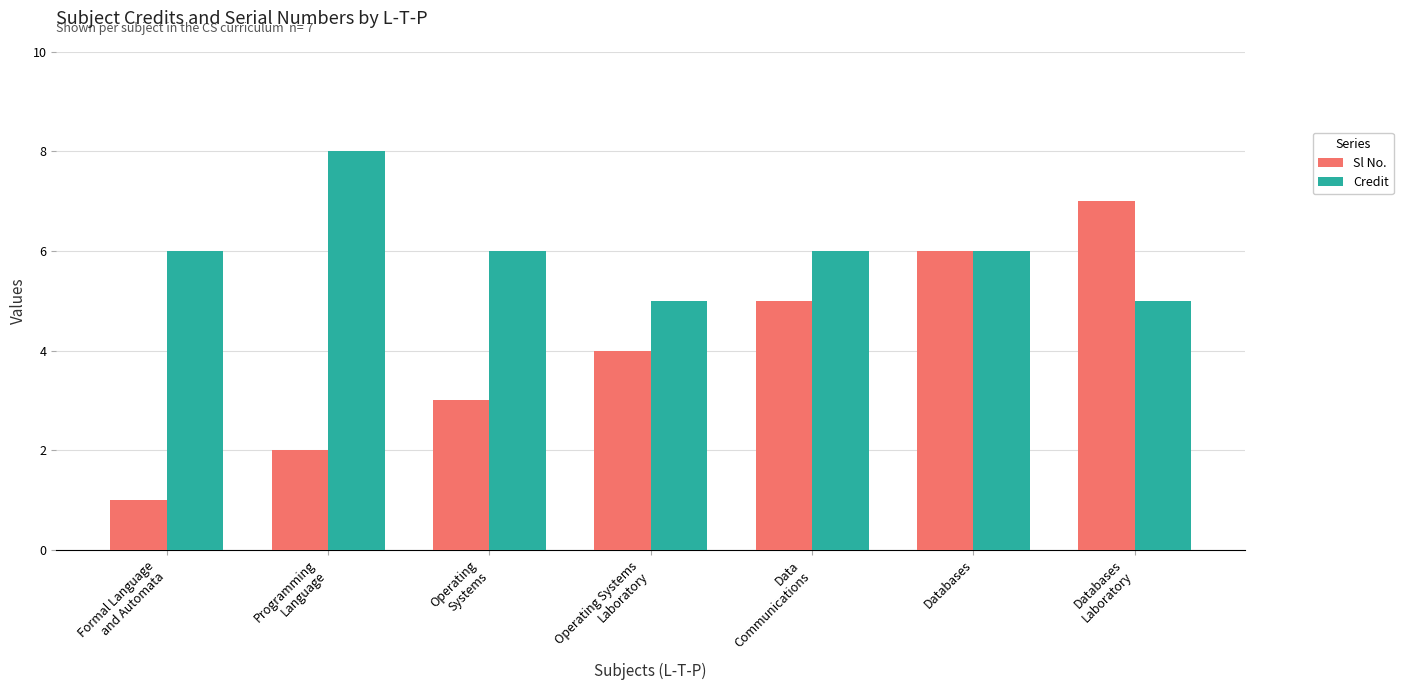

At Databases
Laboratory, list the series in order from smallest to largest.

Credit, Sl No.